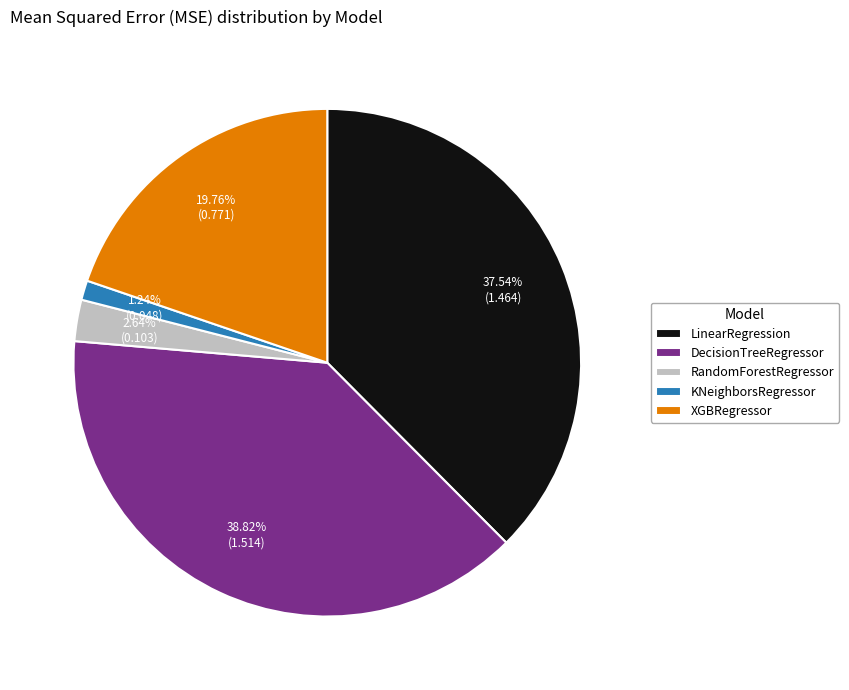

Is it true that KNeighborsRegressor is 11% of the pie?

False